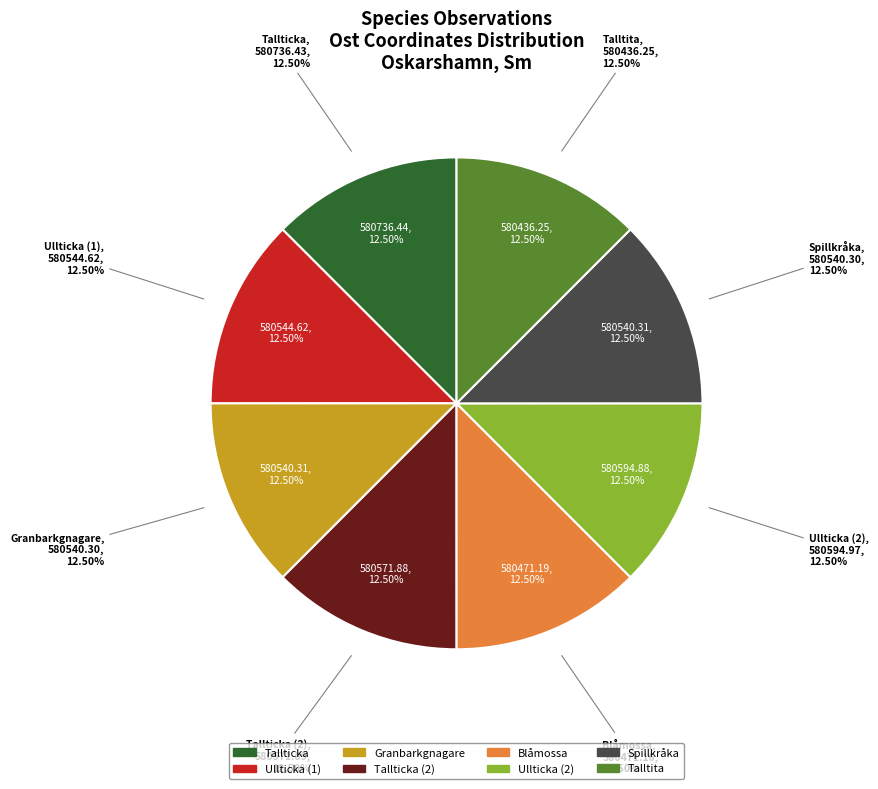

What percentage is the Tallticka (2) slice, to the nearest percent?

13%